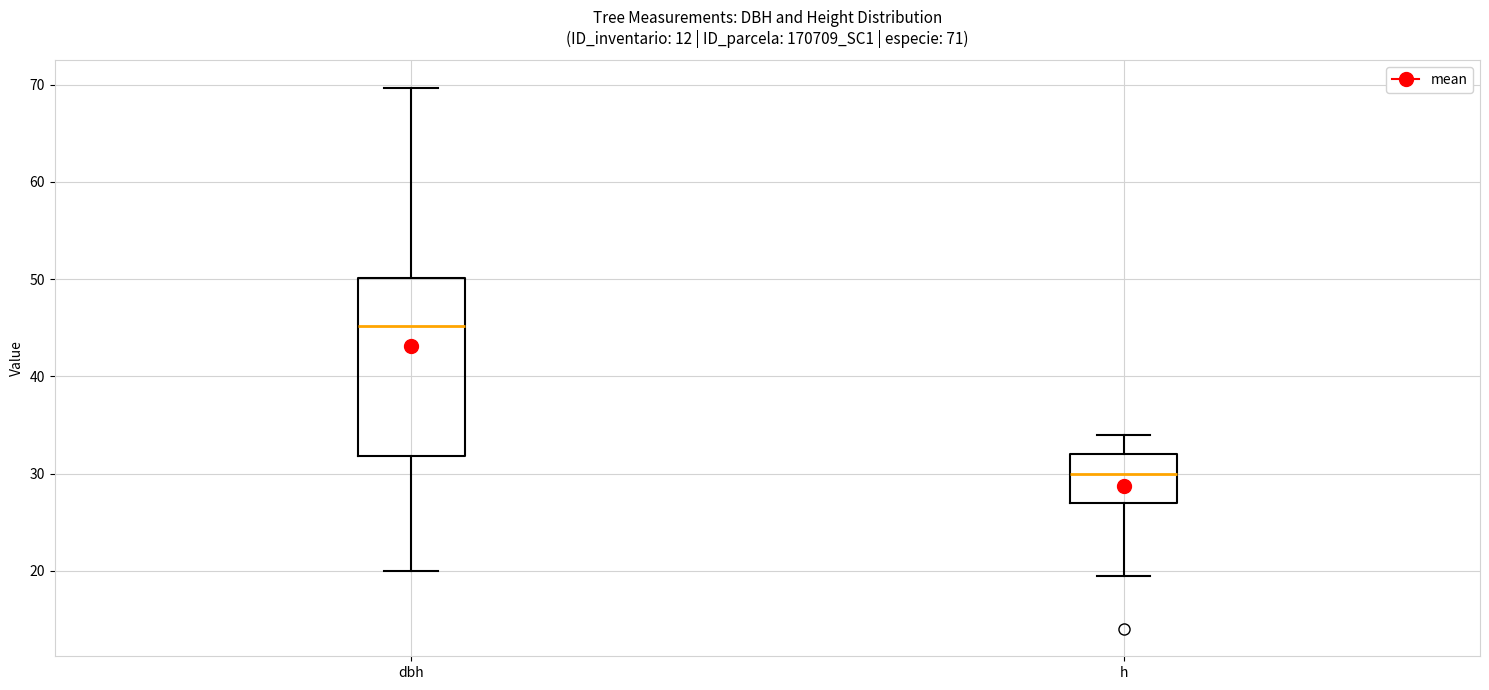

Which box has the highest median line?

dbh